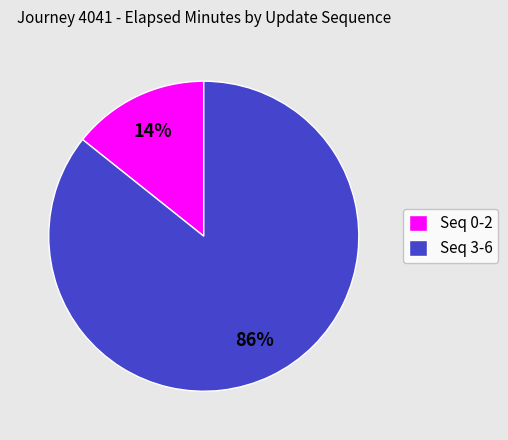

To the nearest percent, what percentage of the pie is Seq 3-6?

86%